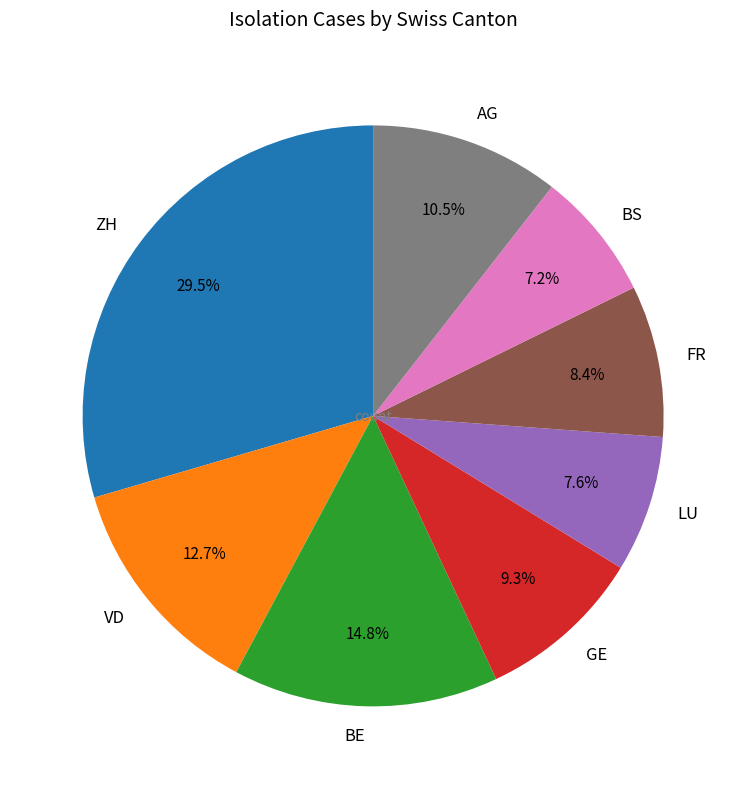

Which slice is the largest?

ZH